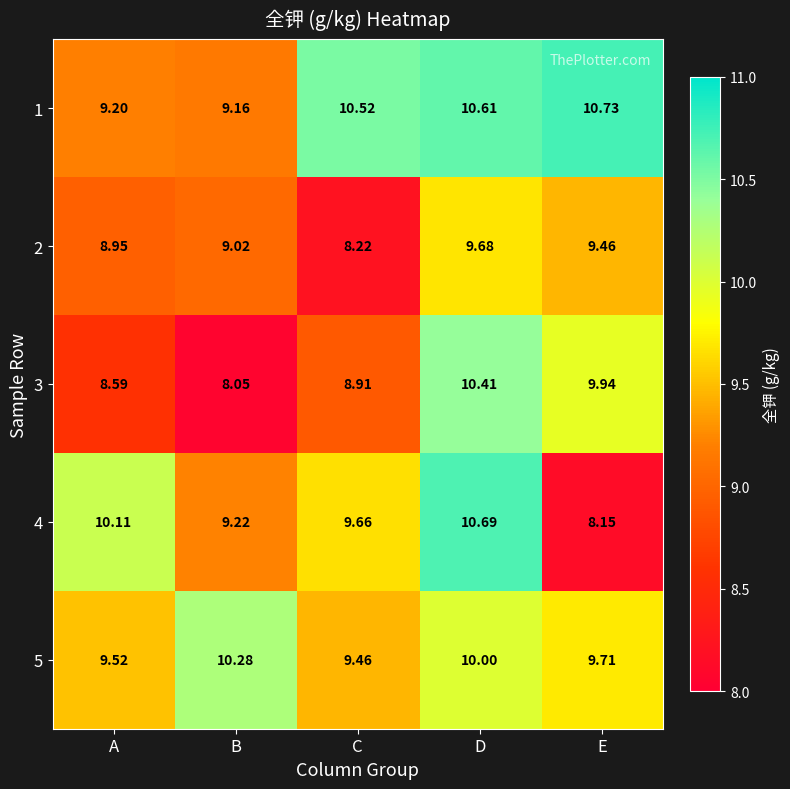

At which category does the chart reach its minimum across all series?

B